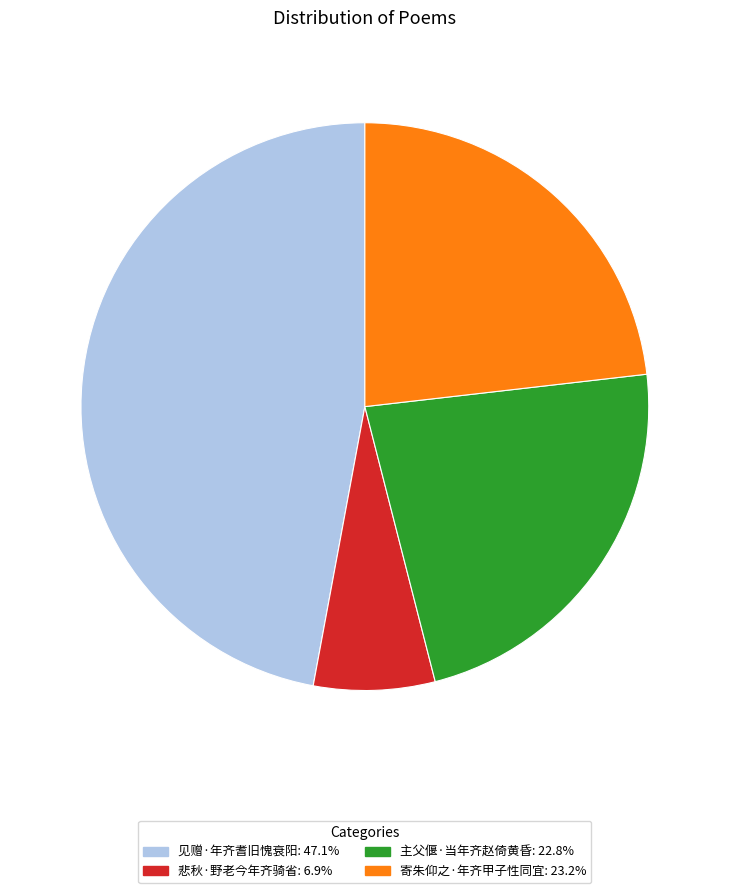

What is the largest slice in the pie chart?

见赠·年齐耆旧愧衰阳